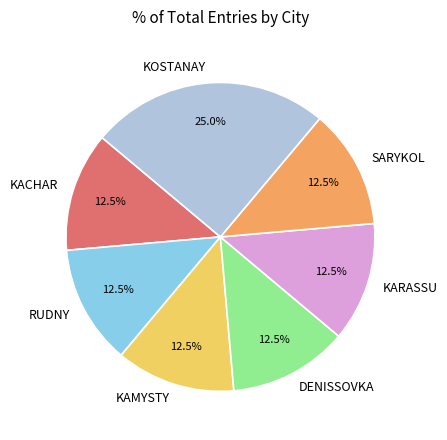

Is there any slice that represents more than half of the pie?

No